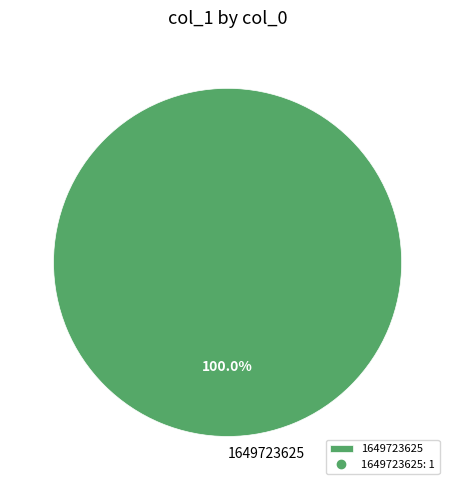

Does 1649723625 represent more than half of the total?

Yes